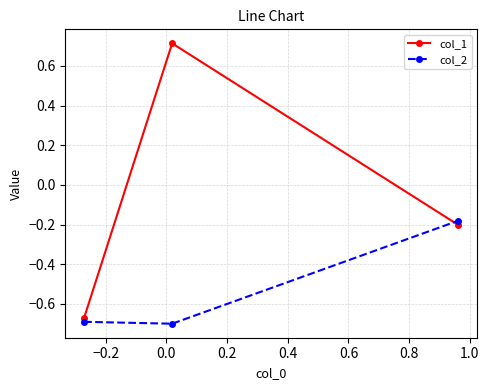

What is the sum of all col_2 values?

-1.6